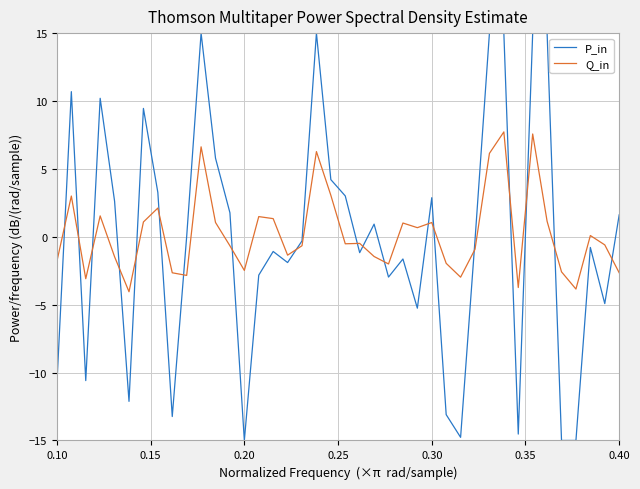

What is the difference between the maximum and minimum values in the P_in series?

30.0